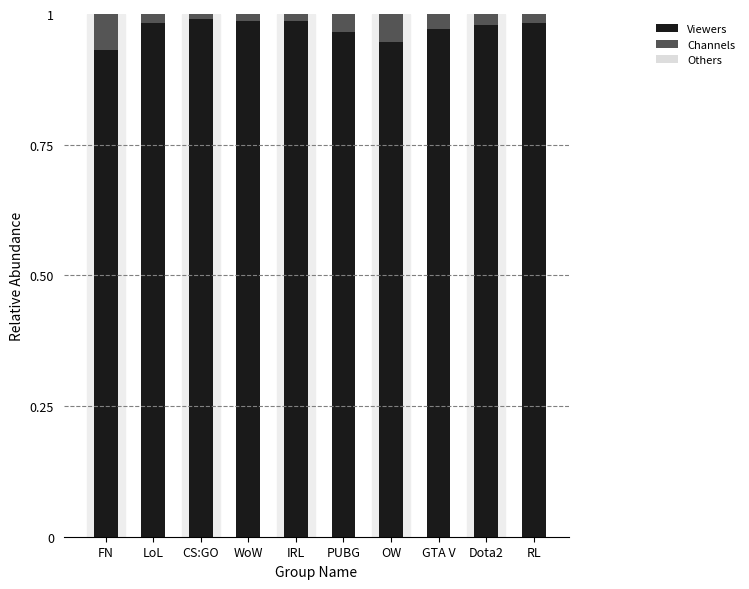

Is it true that Viewers equals 1.6 at RL?

False